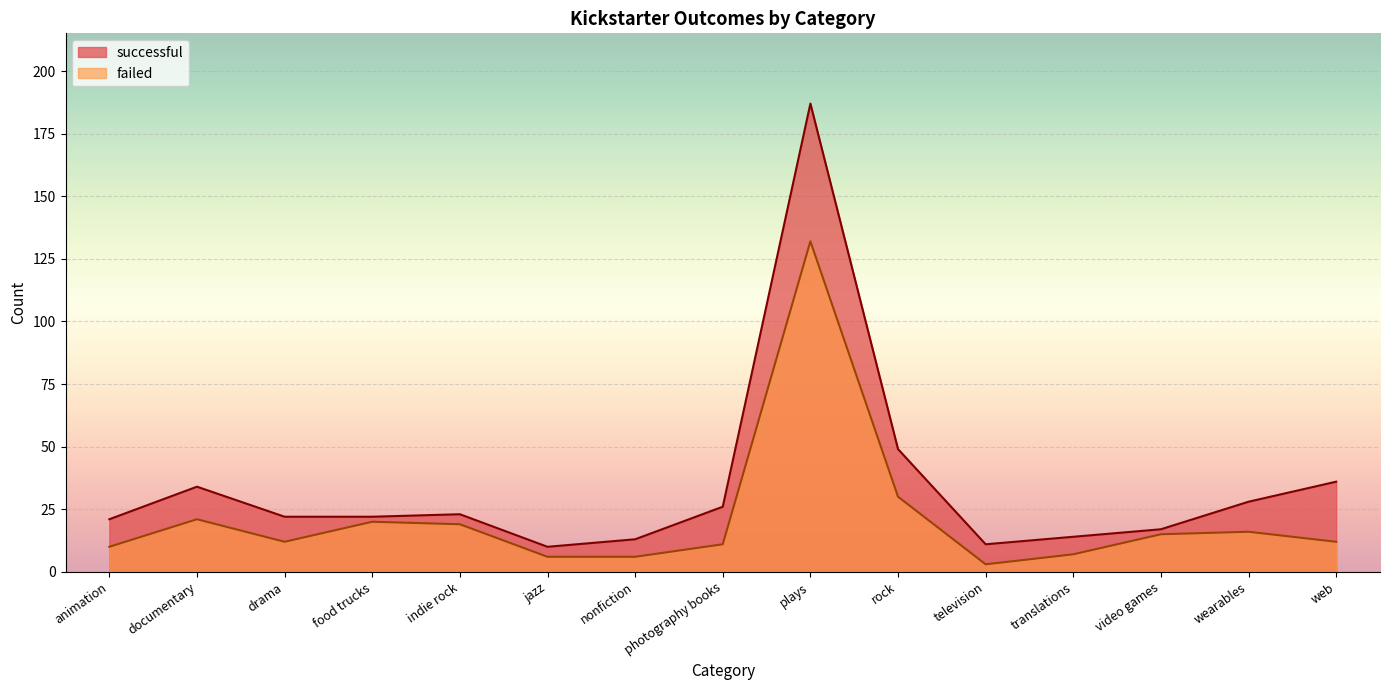

At which category does successful reach its first local valley?

jazz